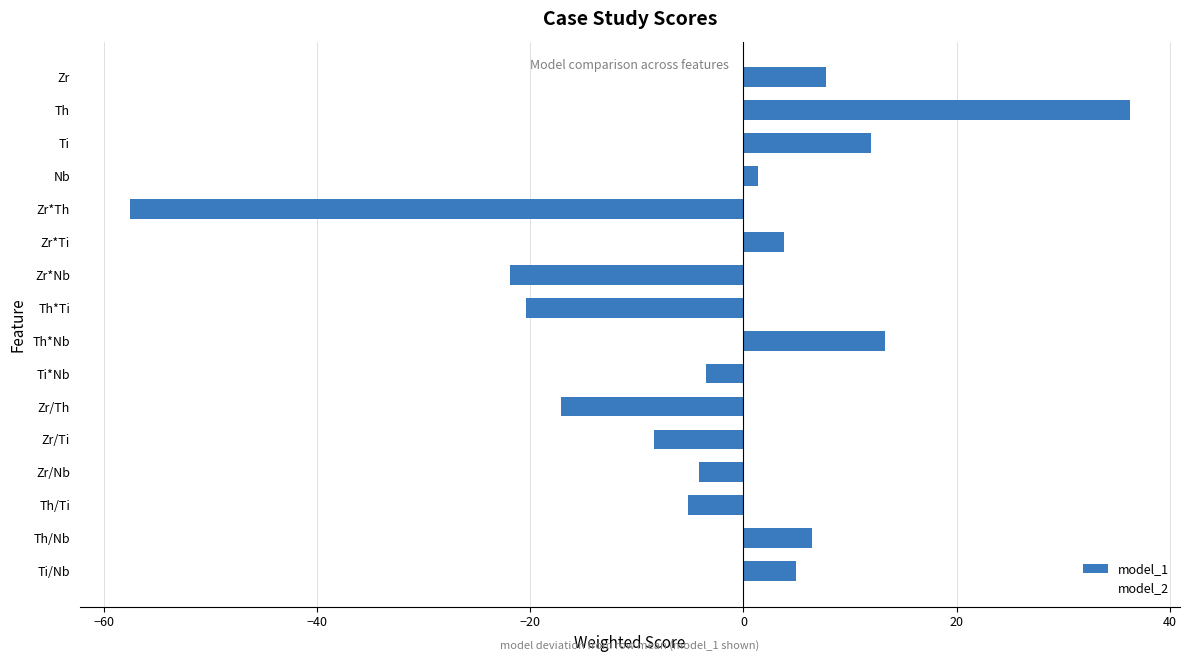

How many bars are there in total?

16